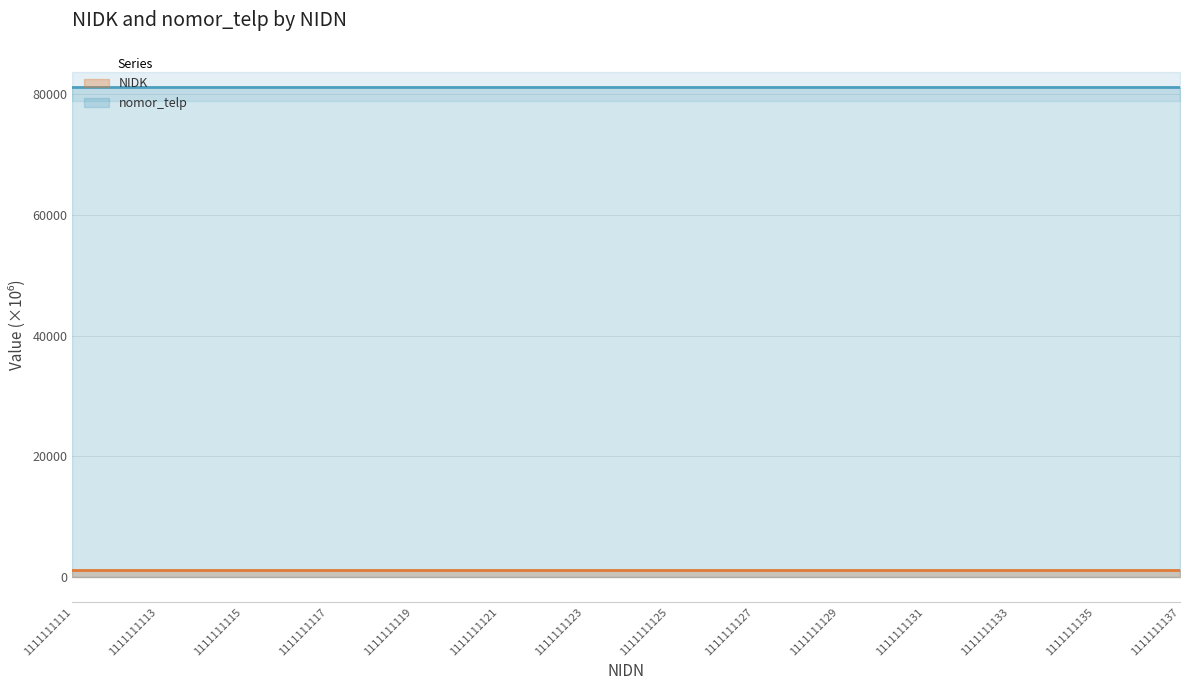

Where is NIDK nearest to the value 1111?

1111111111